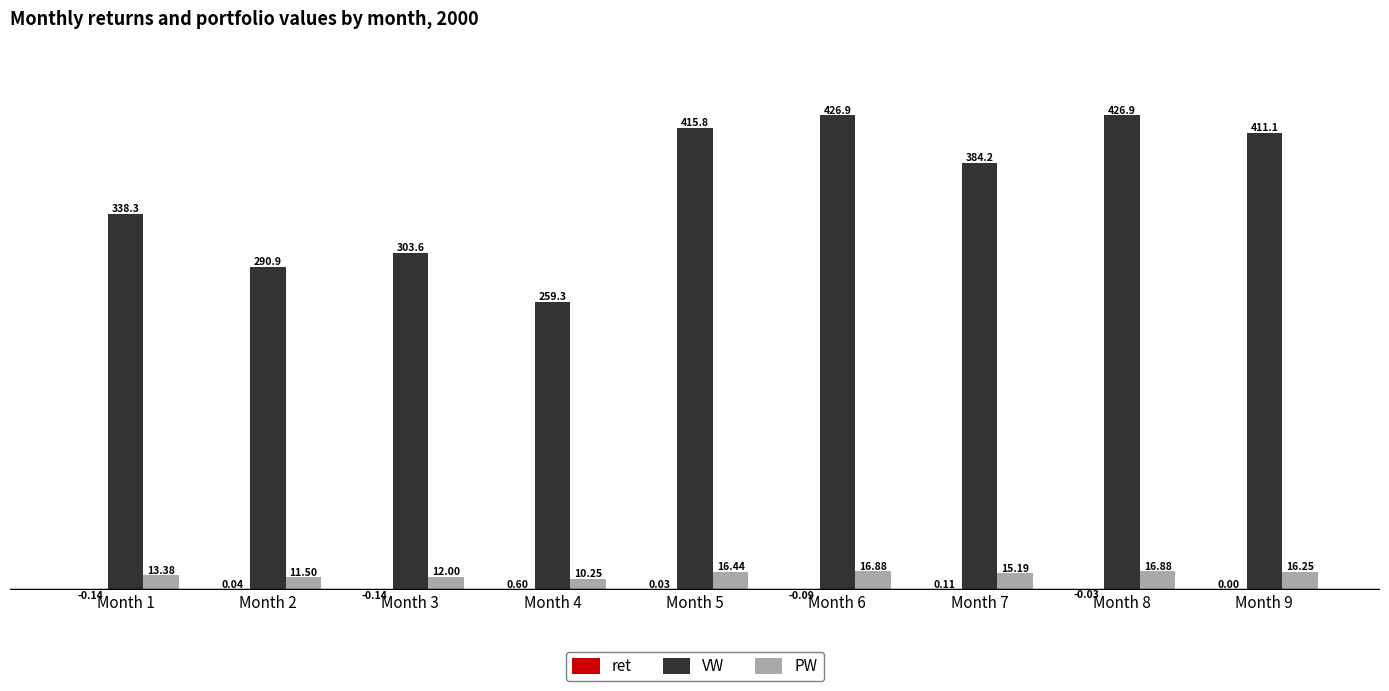

Which series changed the most between Month 6 and Month 9?

VW